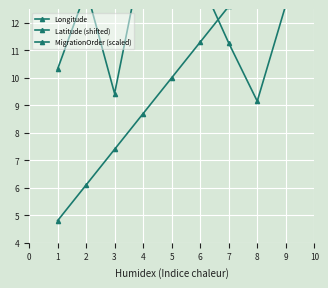

What is the value of the Latitude (shifted) point at the 5th from the left?

13.2